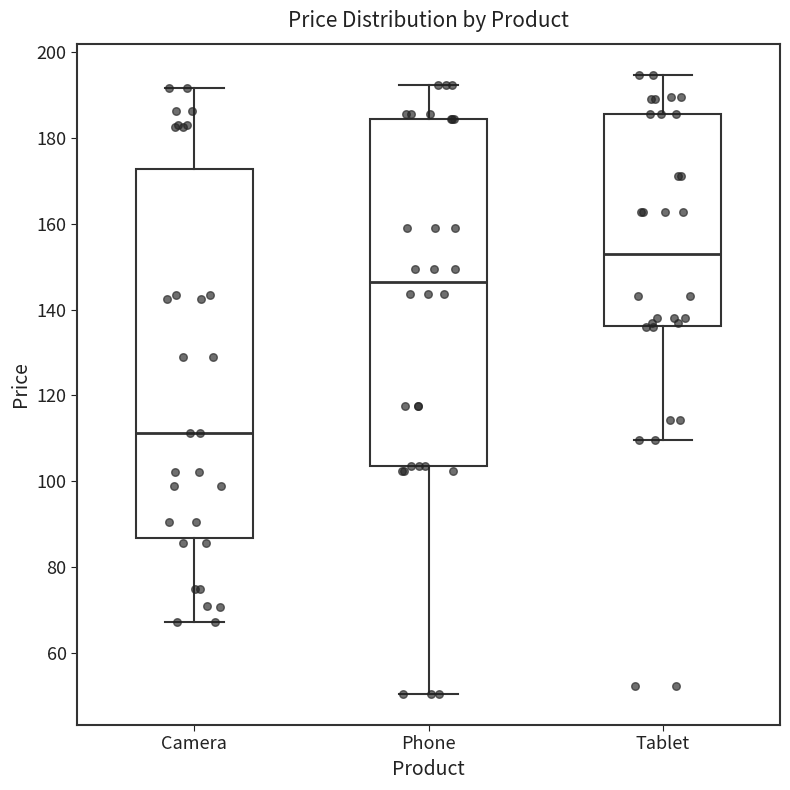

Reading left to right, read every box against the y-axis: the position of its median line, the range the box covers, and the ends of its whiskers. The values are not printed on the chart, so give them approximately, as read against the axis.

Camera: median 112, box 86 to 172, whiskers 68 to 192
Phone: median 146, box 104 to 184, whiskers 50 to 192
Tablet: median 152, box 136 to 186, whiskers 110 to 194